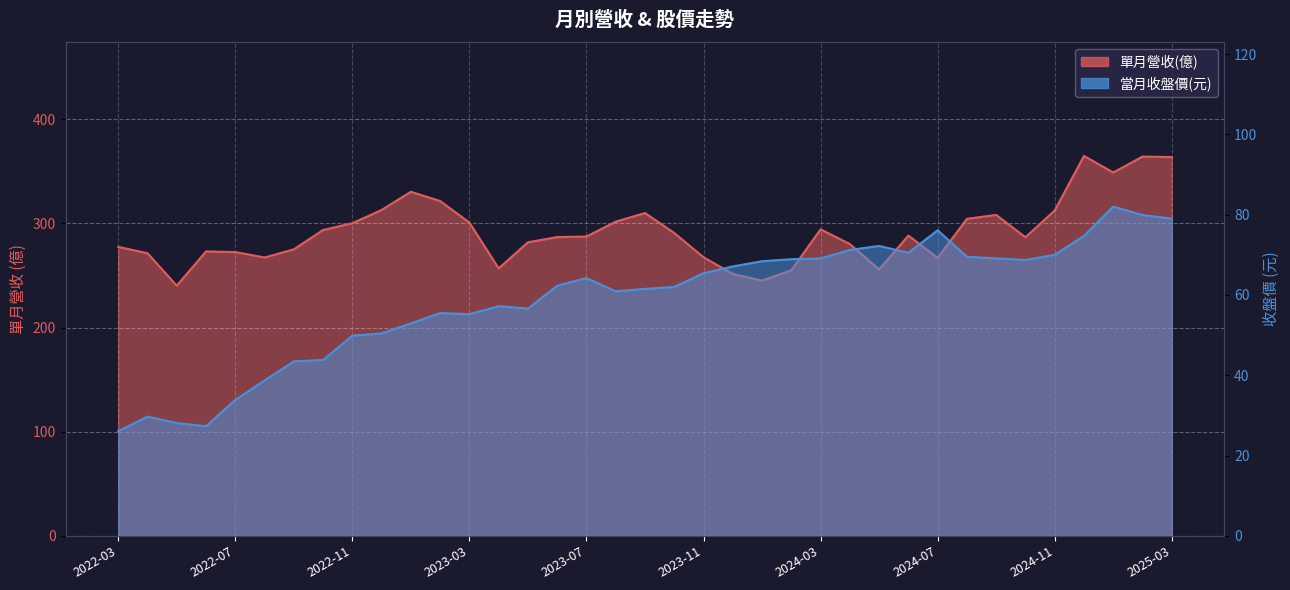

In 單月營收(億), how many points are lower than both neighbors (excluding endpoints)?

8